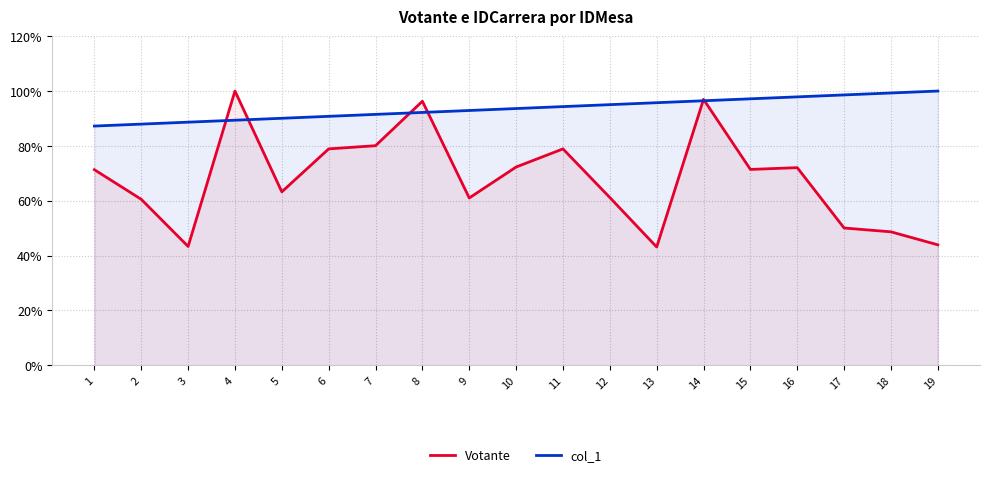

Rank the series by their maximum value, from highest to lowest.

Votante, col_1